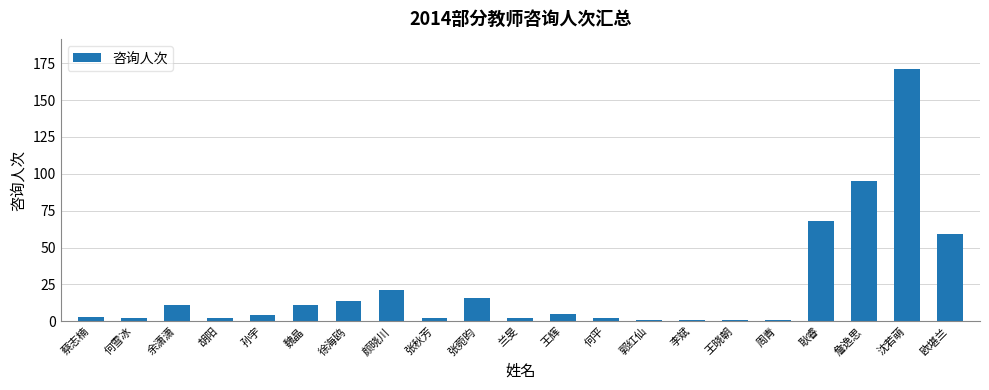

What is the value of the 3rd bar from the left?

11